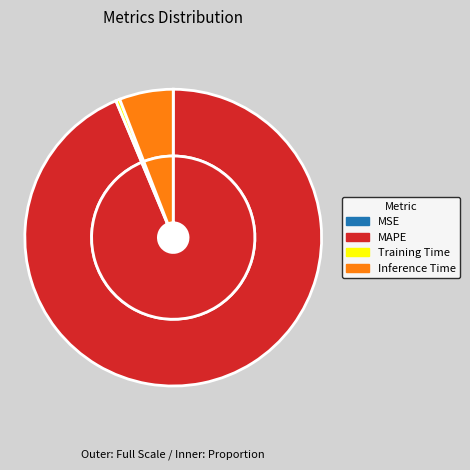

Does any single category account for the majority?

Yes